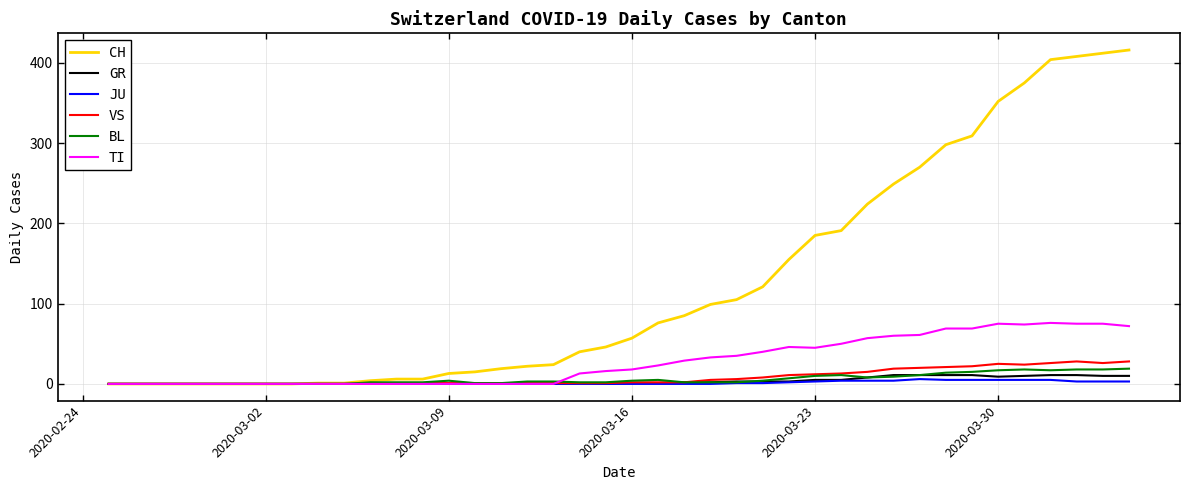

What is the maximum value for GR?

11